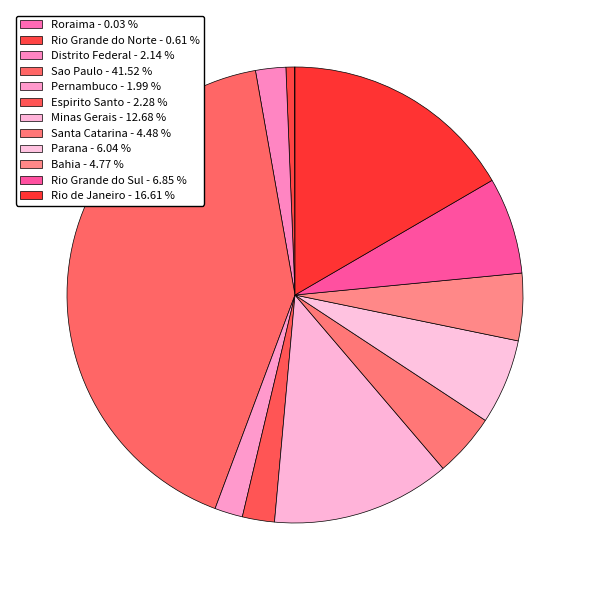

Which has a higher value, Parana or Pernambuco?

Parana